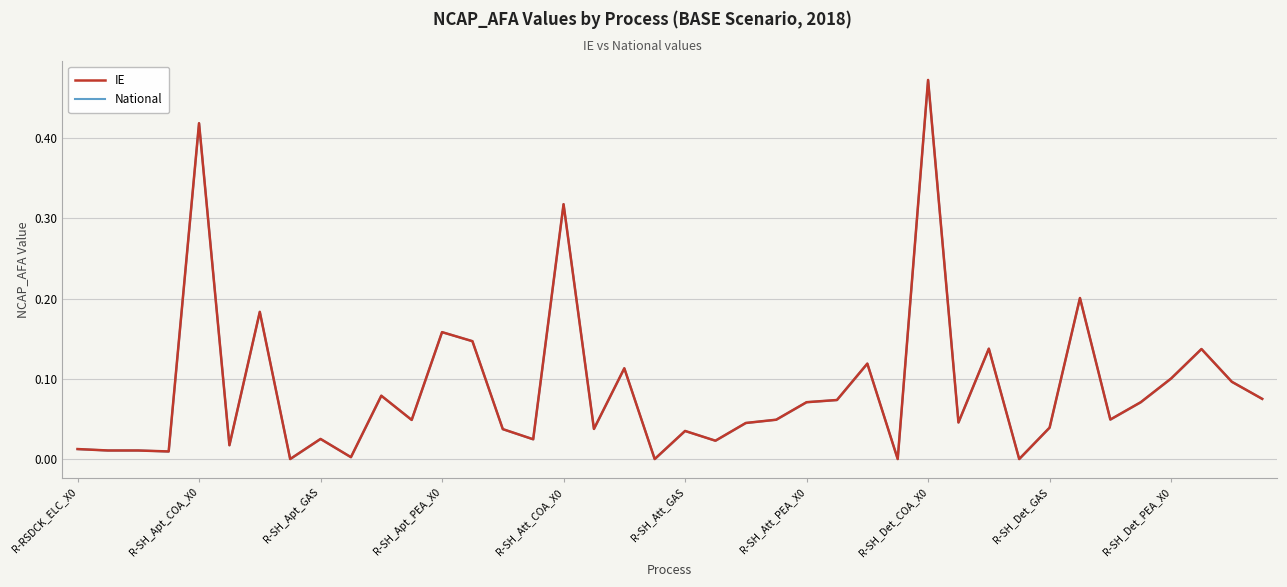

Reading left to right, transcribe all the data shown in this chart.

IE: 0.0	0.0	0.0	0.0	0.4	0.0	0.2	0.0	0.0	0.0	0.1	0.0	0.2	0.1	0.0	0.0	0.3	0.0	0.1	0.0	0.0	0.0	0.0	0.0	0.1	0.1	0.1	0.0	0.5	0.0	0.1	0.0	0.0	0.2	0.0	0.1	0.1	0.1	0.1	0.1
National: 0.0	0.0	0.0	0.0	0.4	0.0	0.2	0.0	0.0	0.0	0.1	0.0	0.2	0.1	0.0	0.0	0.3	0.0	0.1	0.0	0.0	0.0	0.0	0.0	0.1	0.1	0.1	0.0	0.5	0.0	0.1	0.0	0.0	0.2	0.0	0.1	0.1	0.1	0.1	0.1